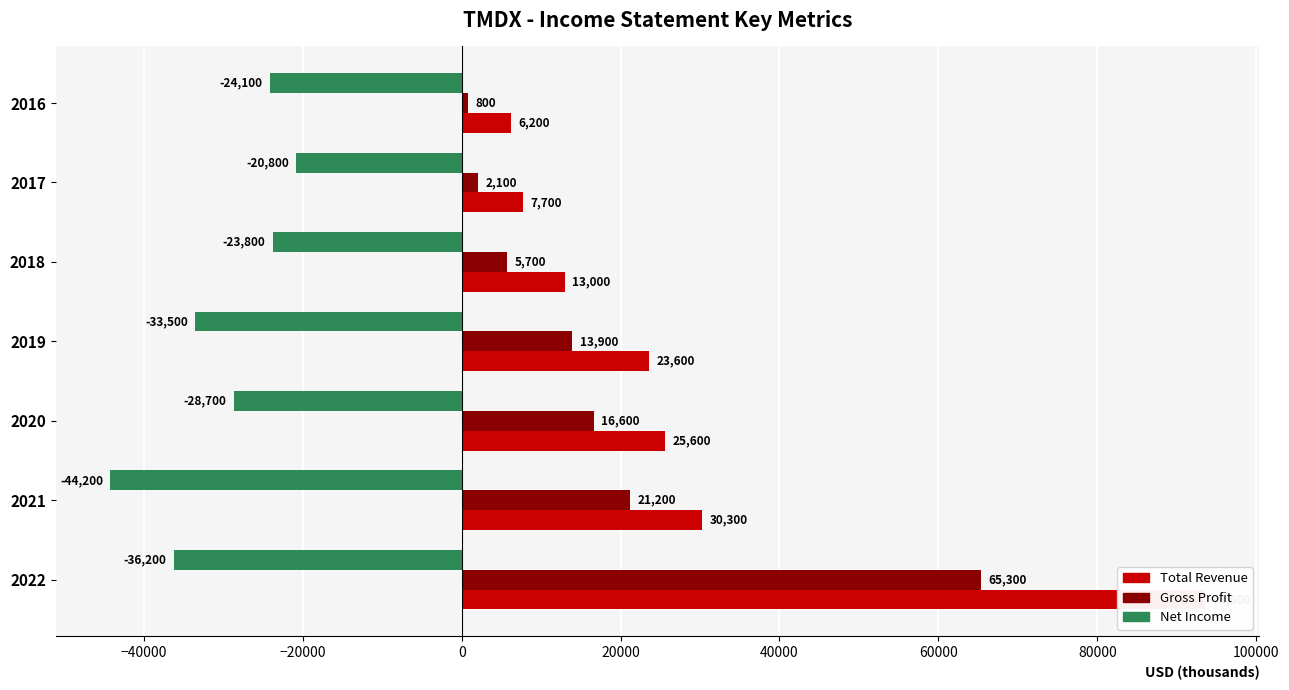

What is the highest value of the Total Revenue series?

93500